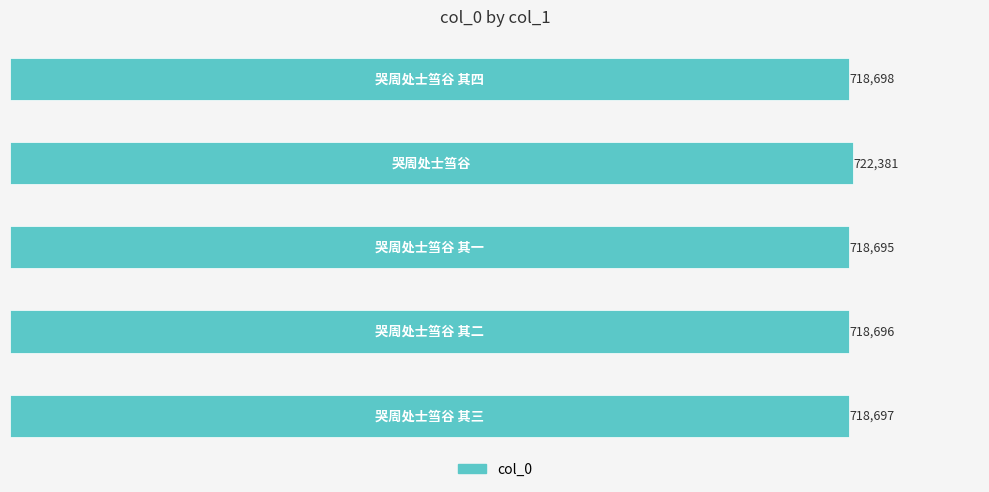

Reading bottom to top, what are all the values shown in this chart?

718697	718696	718695	722381	718698